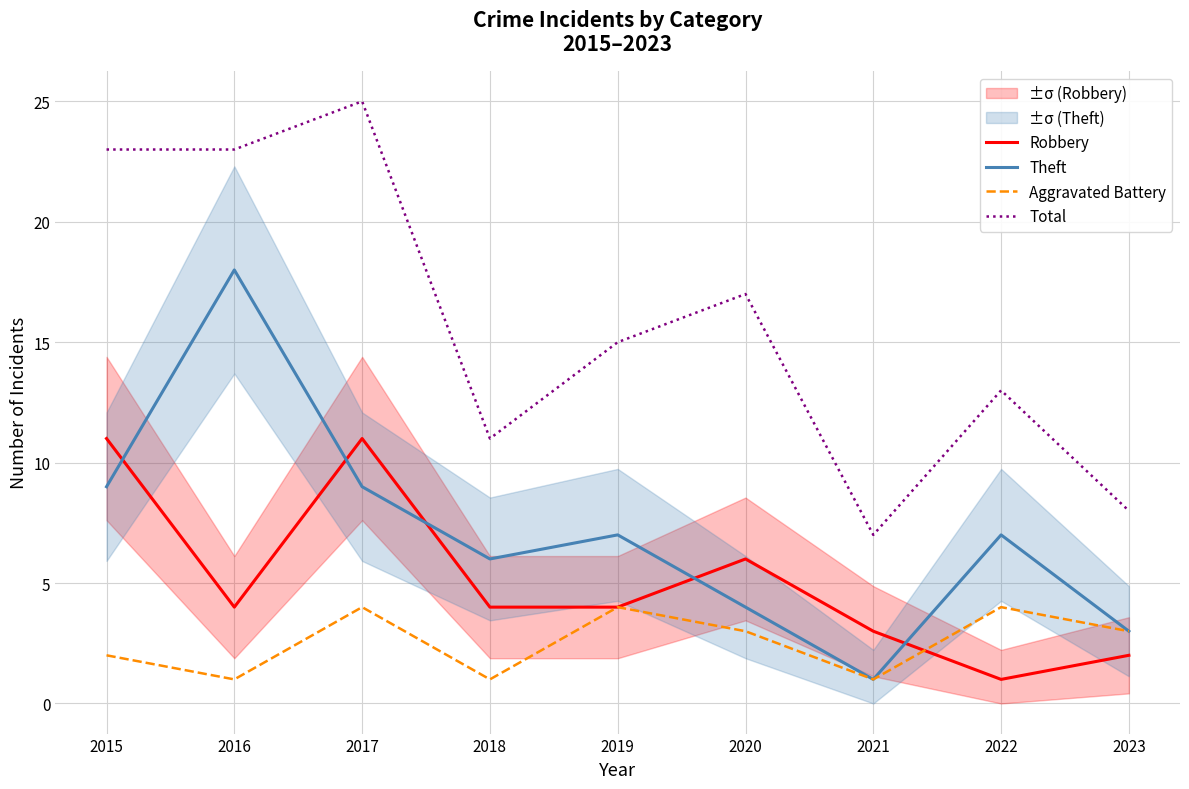

At which category does the chart reach its minimum across all series?

2022